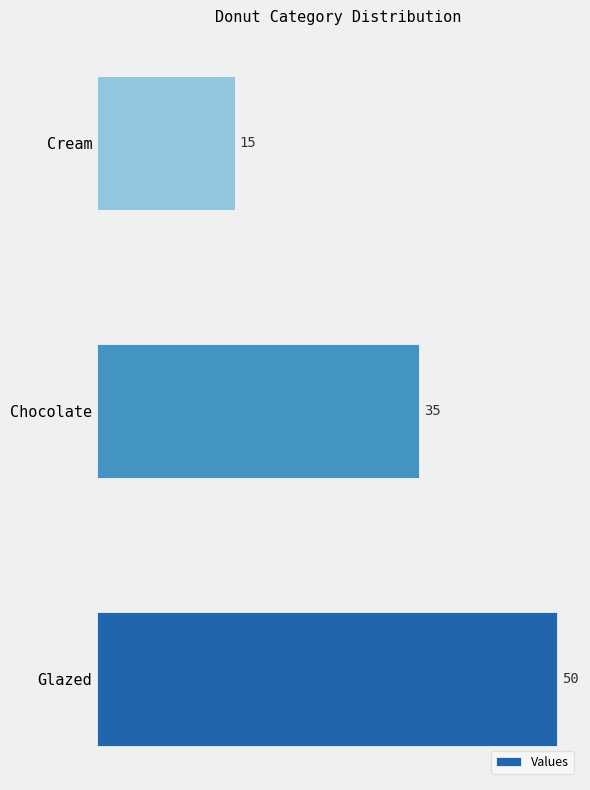

Reading top to bottom, extract all data points from this chart.

15	35	50